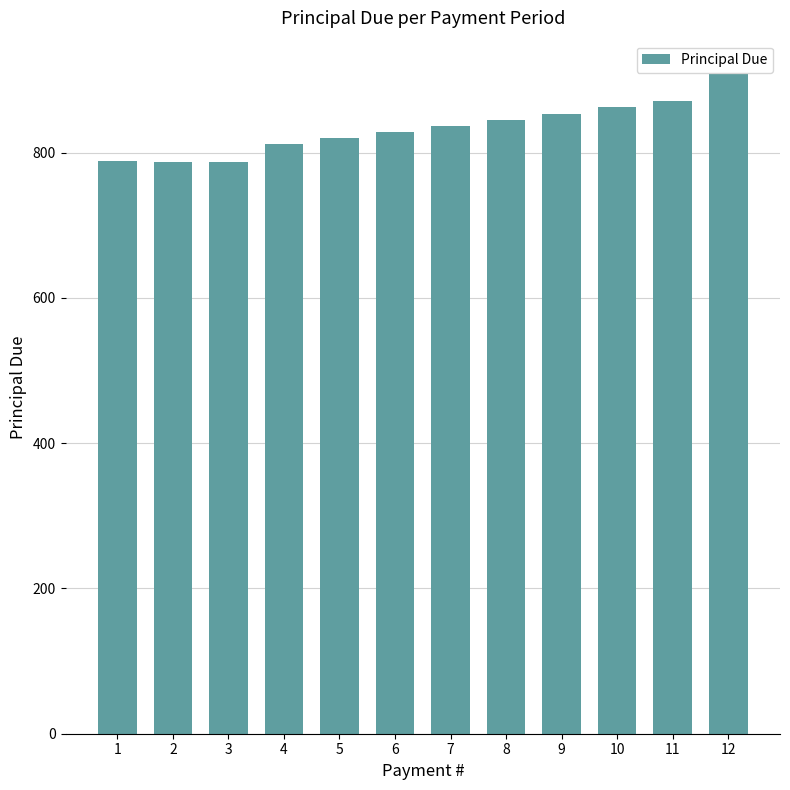

How many bars are there in total?

12